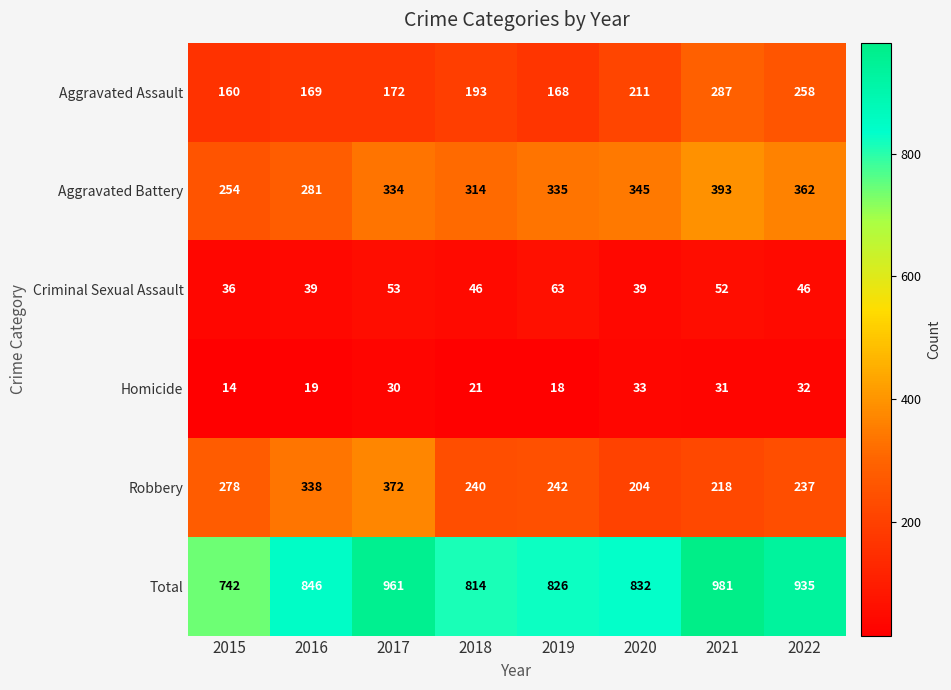

At which label does Homicide reach its minimum?

2015